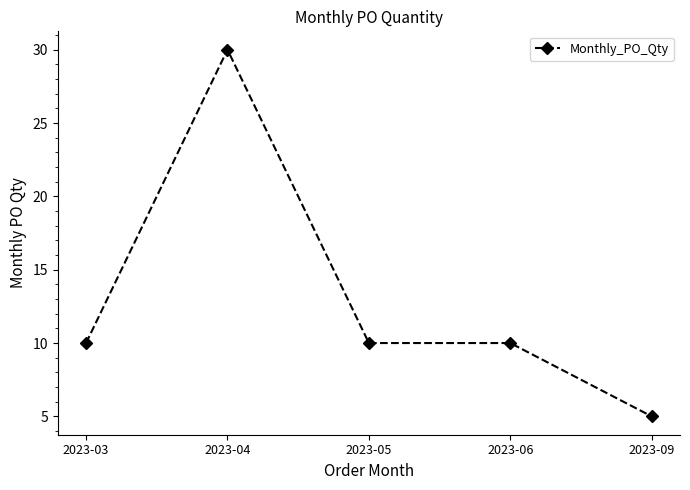

What is the value of the 3rd point from the left?

10